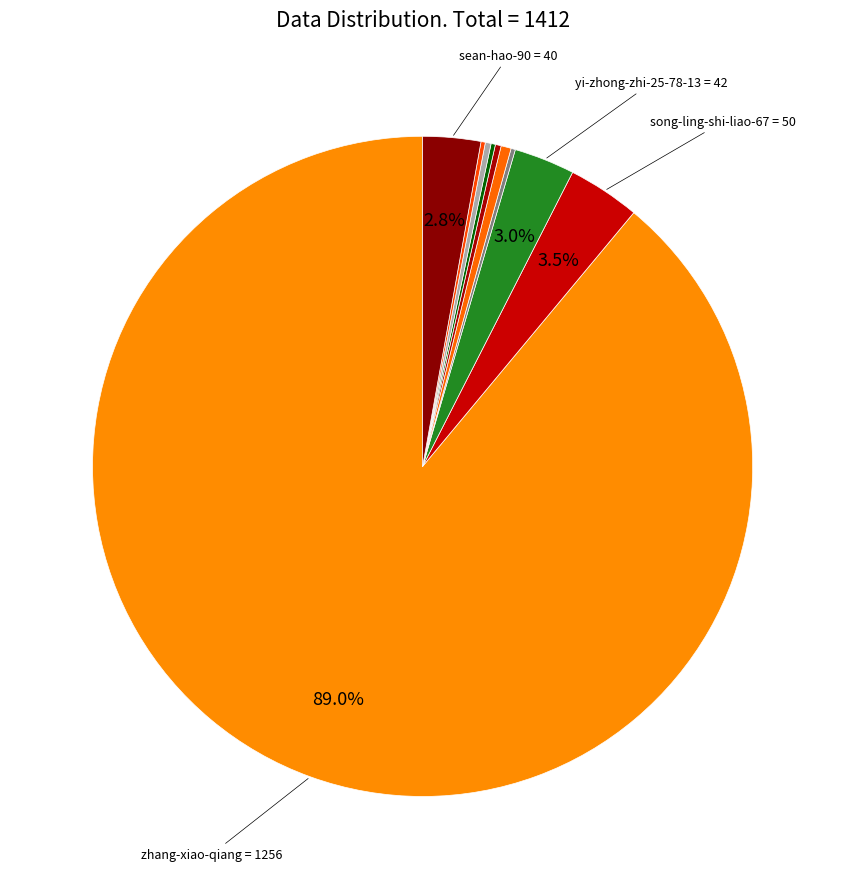

Which slice is the largest?

zhang-xiao-qiang